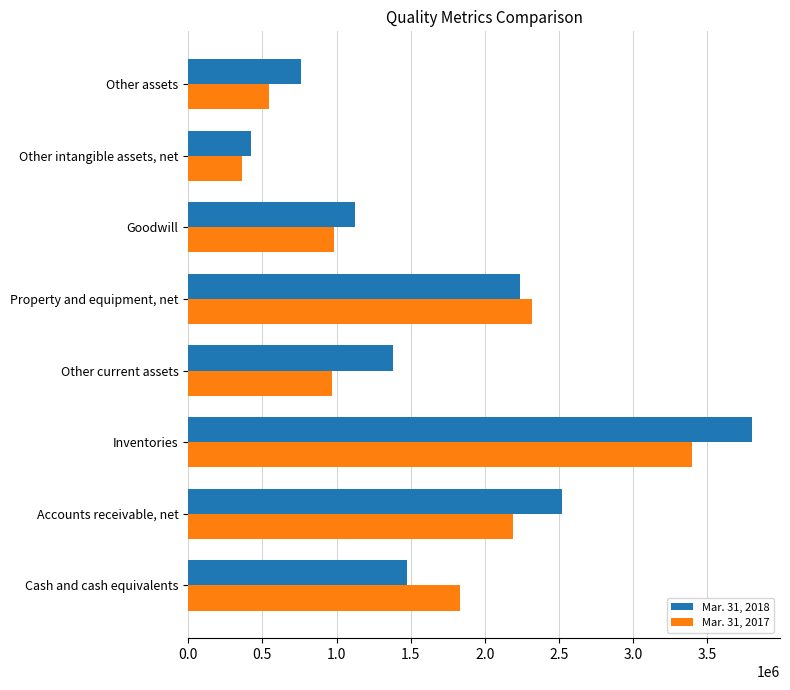

What are all the series names shown in the legend?

Mar. 31, 2018, Mar. 31, 2017